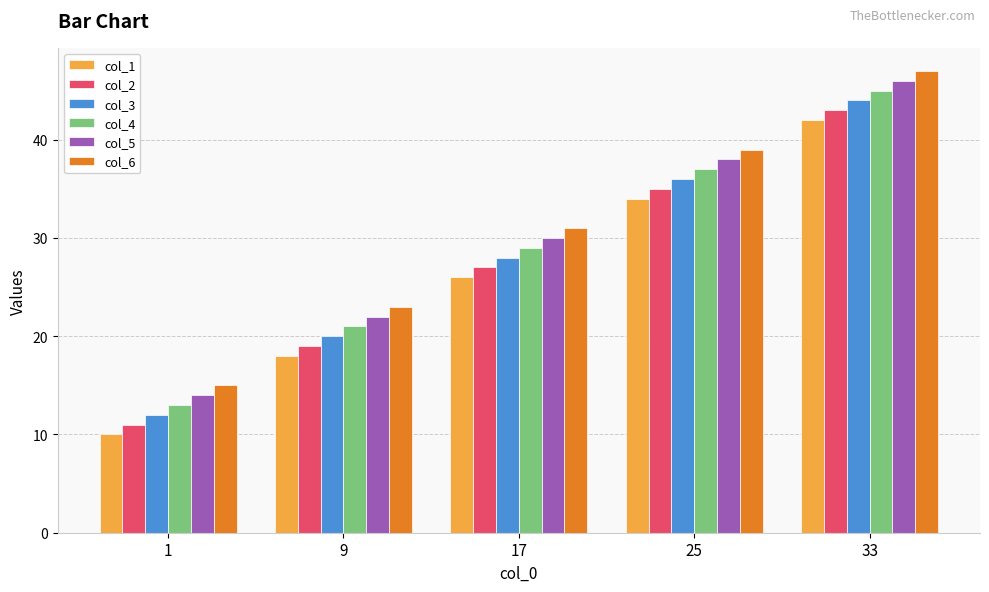

Which category has the lowest value across all series?

1